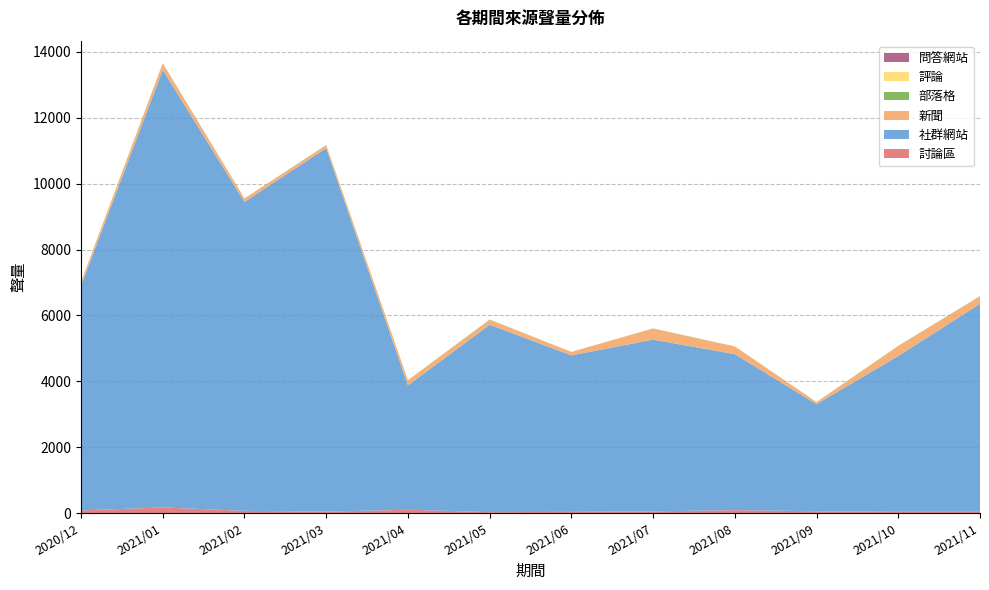

Reading left to right, transcribe all the data shown in this chart.

討論區: 78	170	66	43	99	27	35	50	88	53	36	37
社群網站: 6824	13283	9378	11036	3777	5689	4752	5214	4735	3252	4733	6315
新聞: 103	198	105	86	152	145	106	335	233	63	298	231
部落格: 11	7	3	7	5	12	0	5	3	2	9	3
評論: 0	0	0	1	0	0	0	0	0	0	0	0
問答網站: 0	0	0	0	0	0	0	0	0	0	0	0